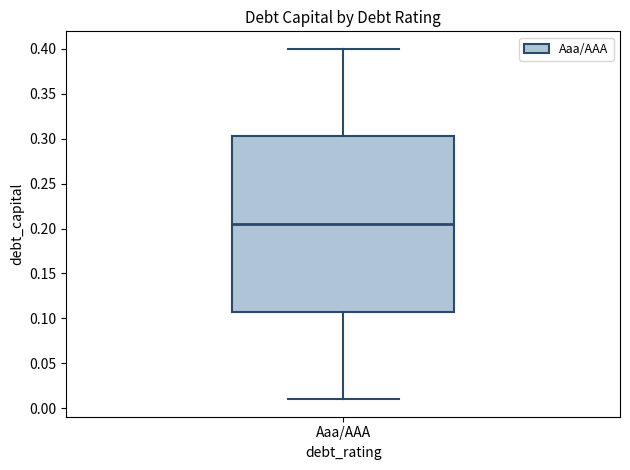

Transcribe this box plot: give where the median line is, the range the box spans, and where the two whiskers end, as read against the y-axis. The values are not printed on the chart, so give them approximately, as read against the axis.

median 0.205, box 0.110 to 0.305, whiskers 0.010 to 0.400